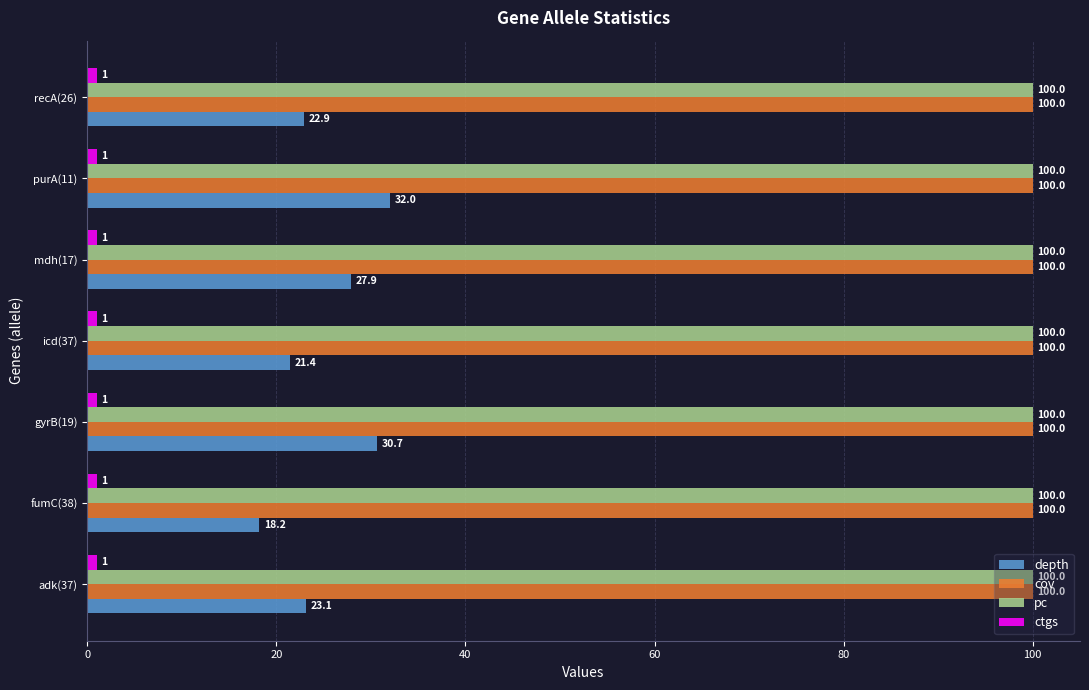

At which category is the sum across all series the highest?

purA(11)